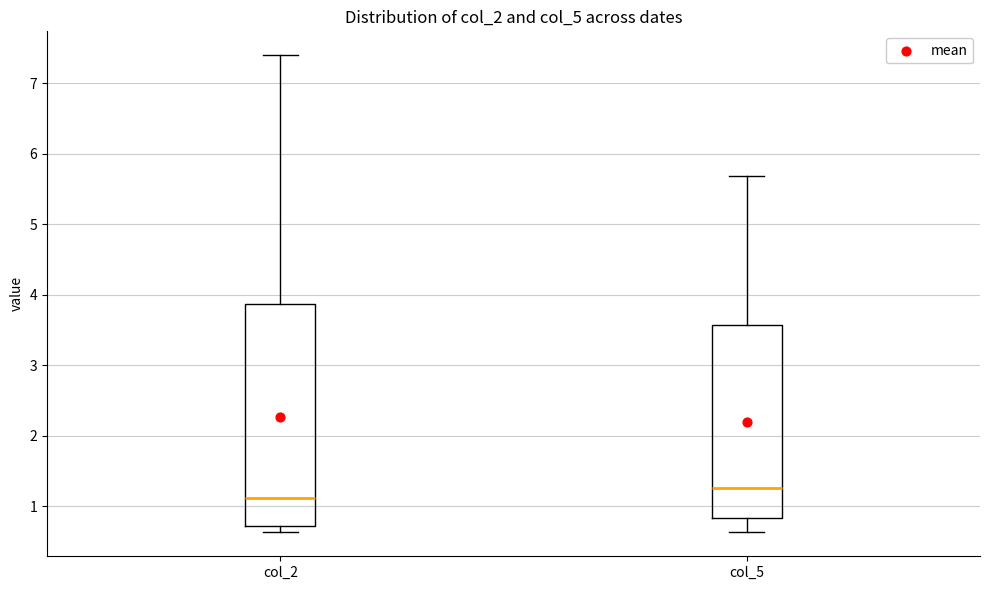

Comparing the boxes themselves (not the whiskers), which one is the tallest?

col_2